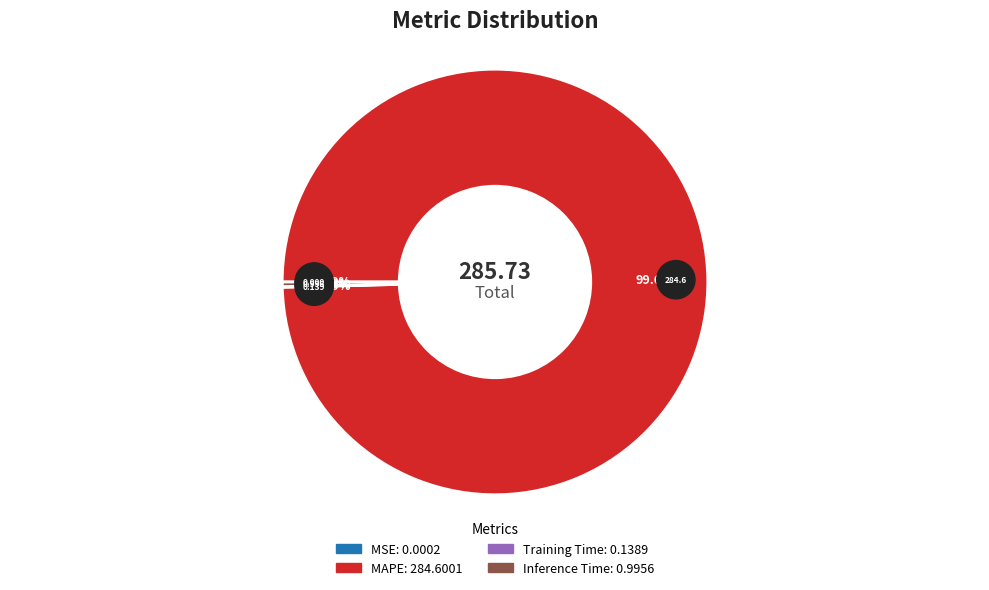

What is the majority slice?

MAPE